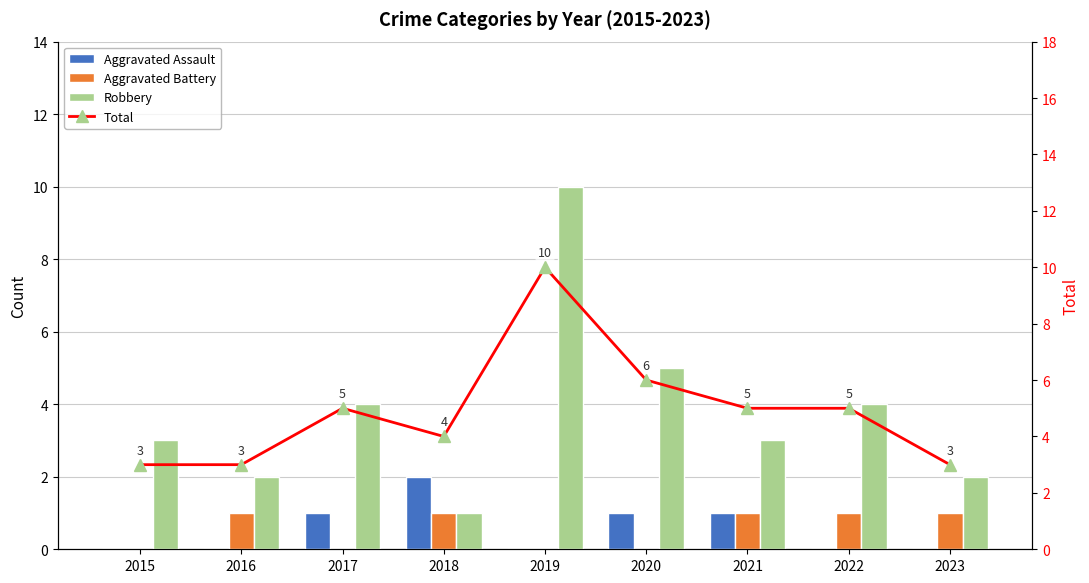

Which series has the widest spread of values?

Robbery